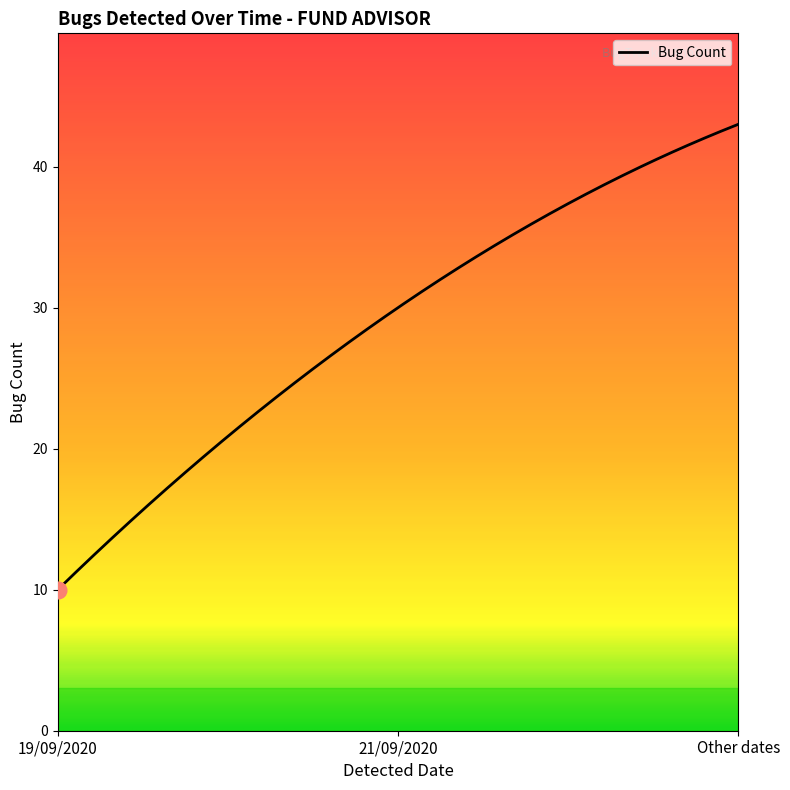

What is the greatest value displayed?

43.0